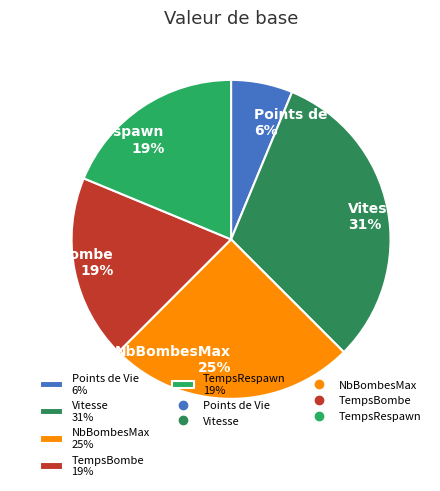

Is there a majority slice in this chart?

No